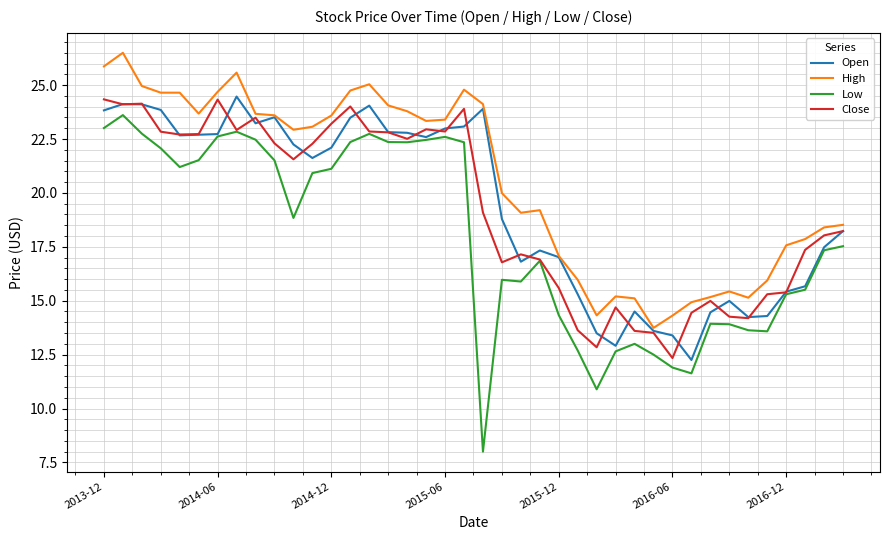

Which series has the largest total across all categories?

High